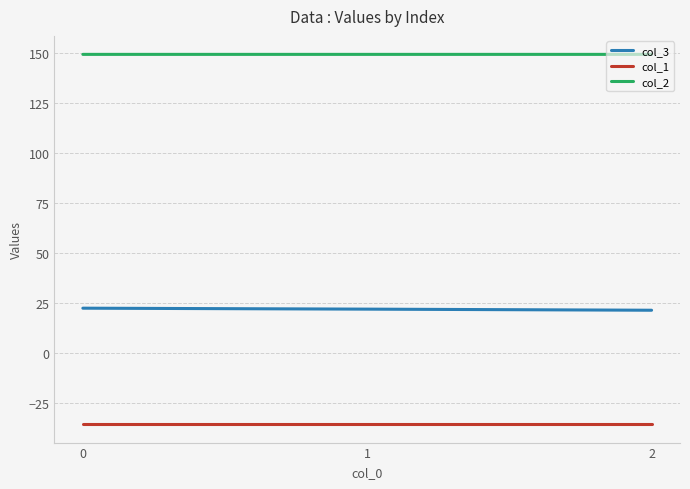

What is the sum of the col_2 values at 1 and 0?

298.3